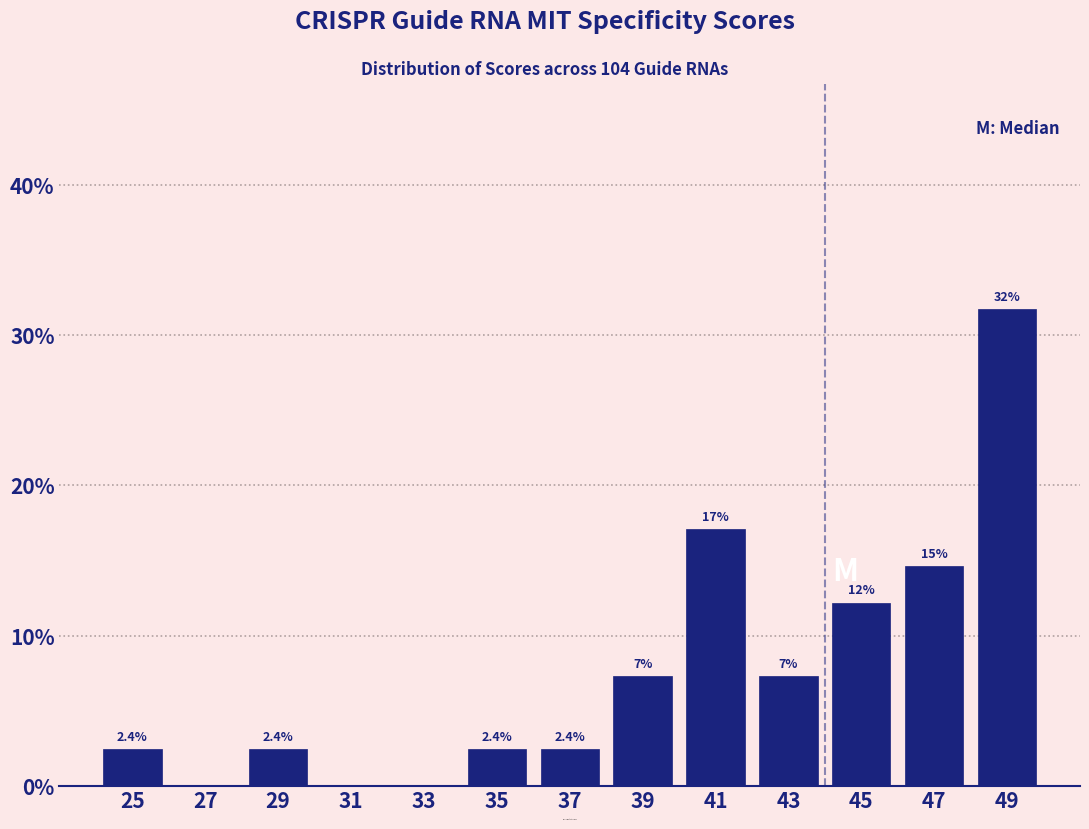

Which range on the x-axis has the tallest bar?

48 to 50